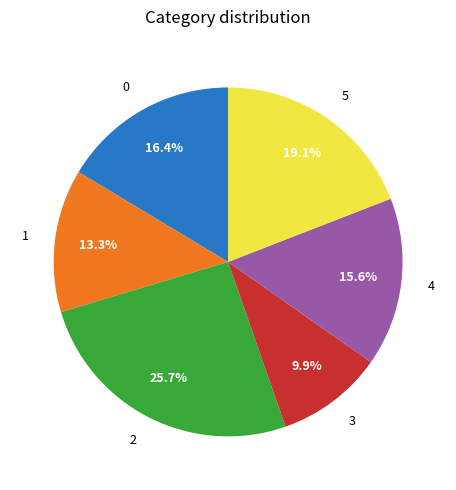

To the nearest percent, what percentage of the pie is 4?

16%